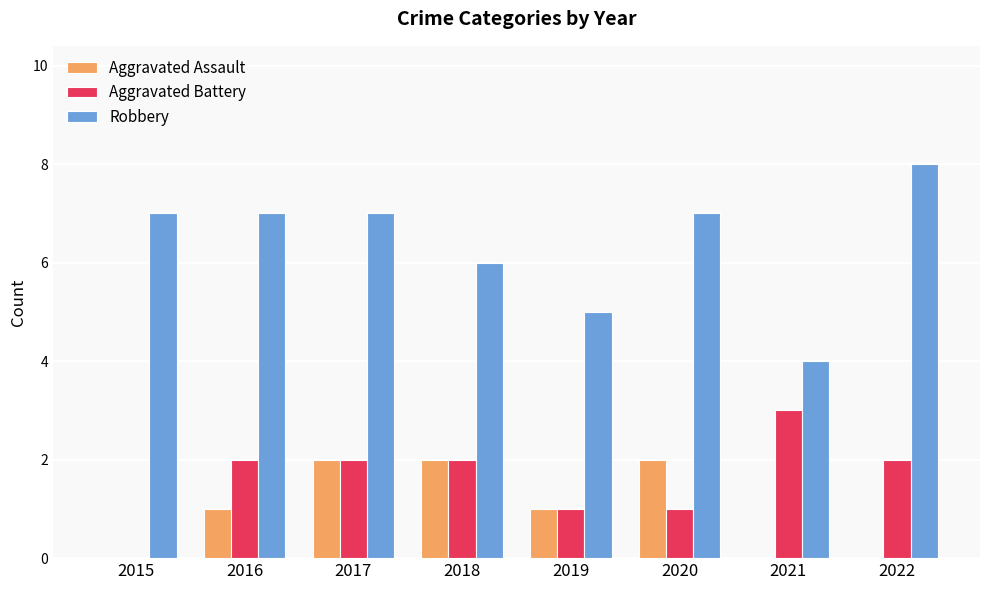

Count the Aggravated Assault values in the range 0 to 2.

8